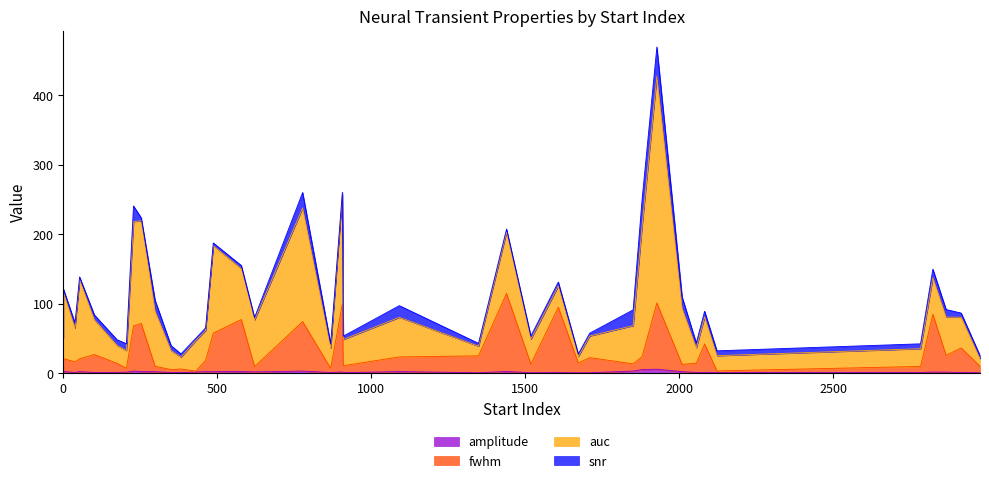

True or false: amplitude and auc cross at least once.

False